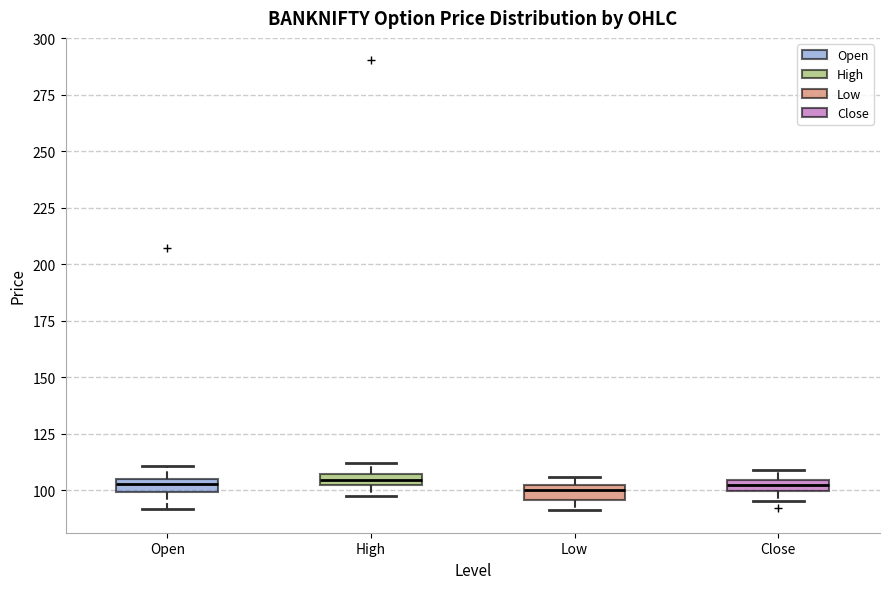

Where is the upper edge of the box for Low on the y-axis? The values are not printed on the chart, so give them approximately, as read against the axis.

100